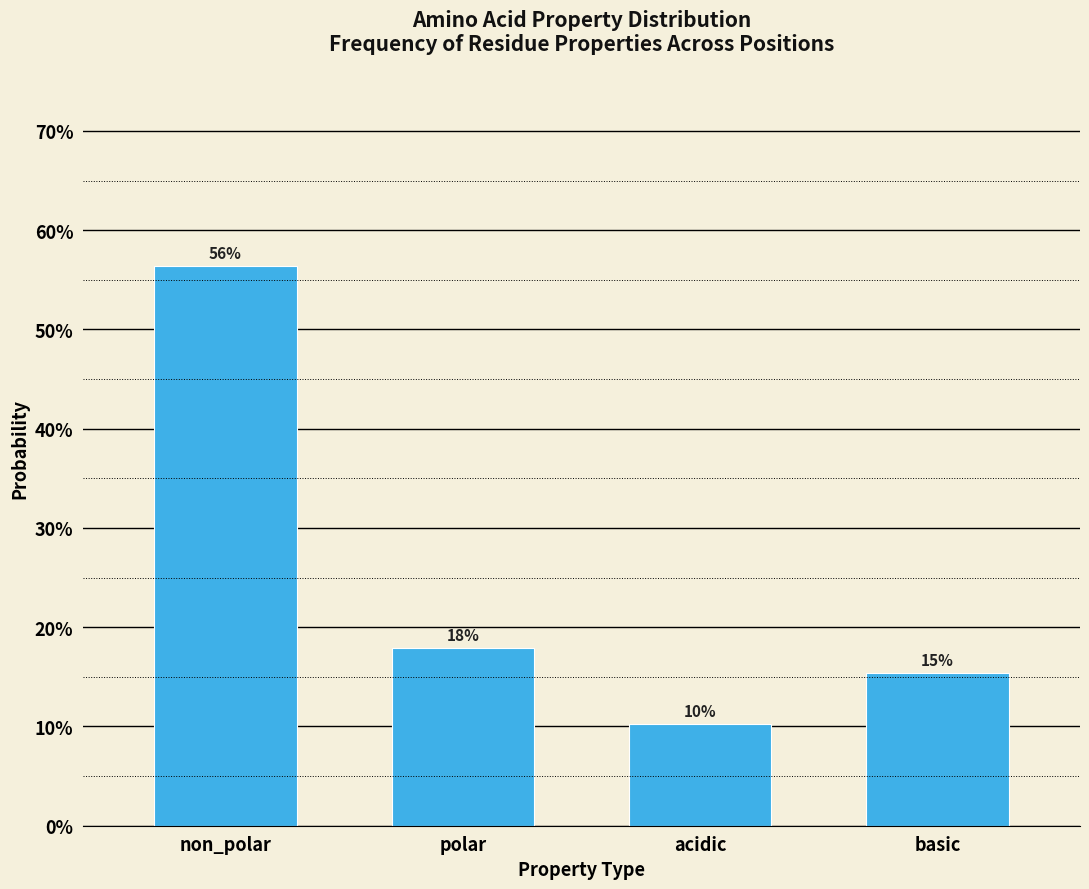

Does the chart contain any negative values?

No